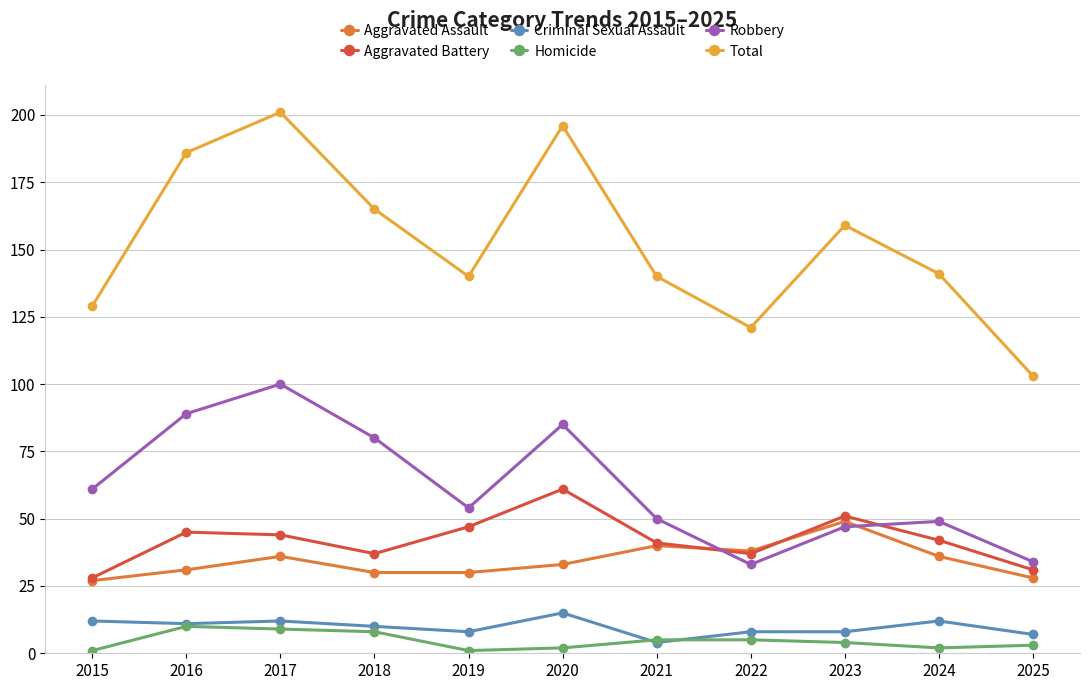

True or false: Homicide and Aggravated Assault cross at least once.

False